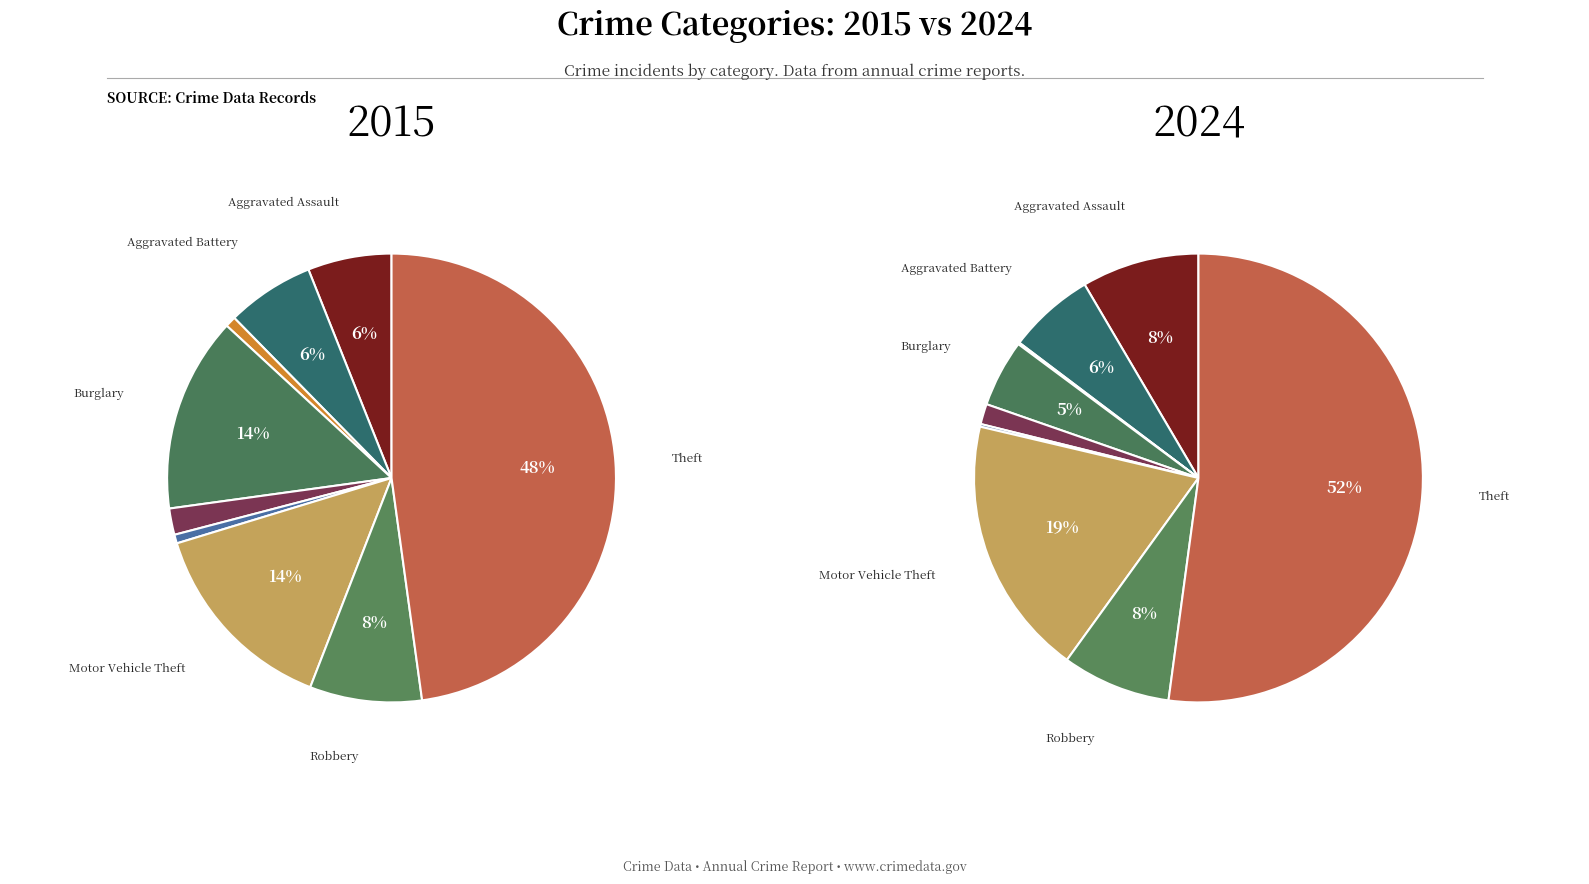

Do values_2015 and 5 together represent more than half of the pie?

No